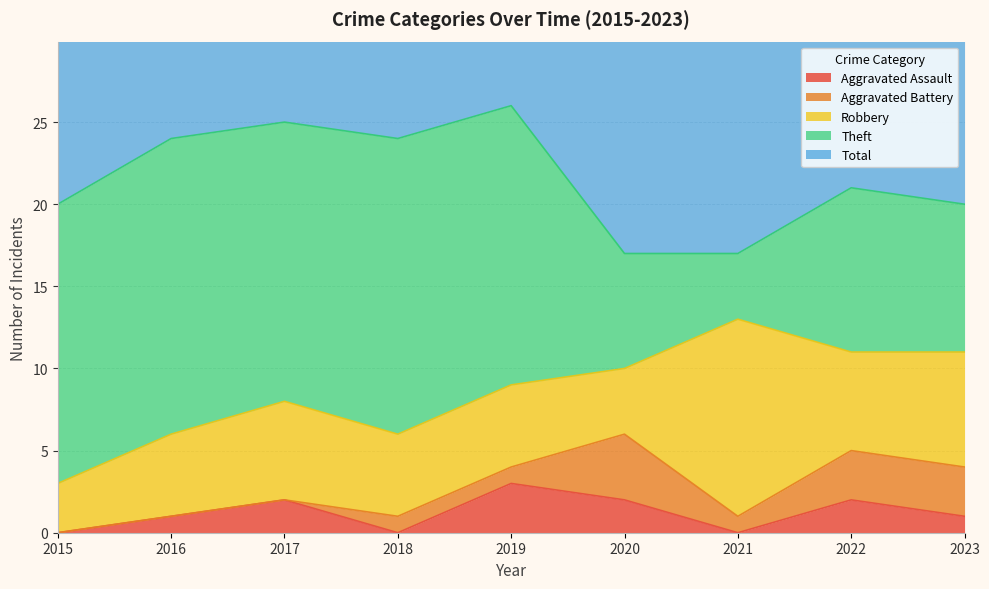

True or false: Theft and Total cross at least once.

False